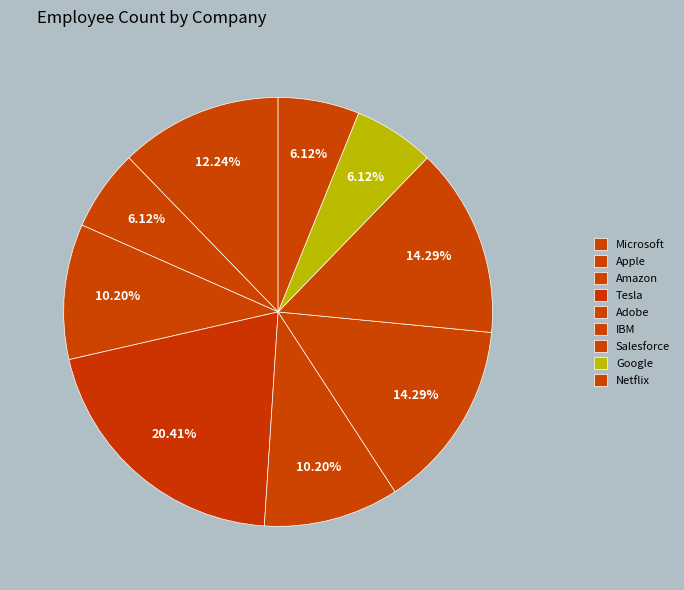

How many segments does this pie chart have?

9